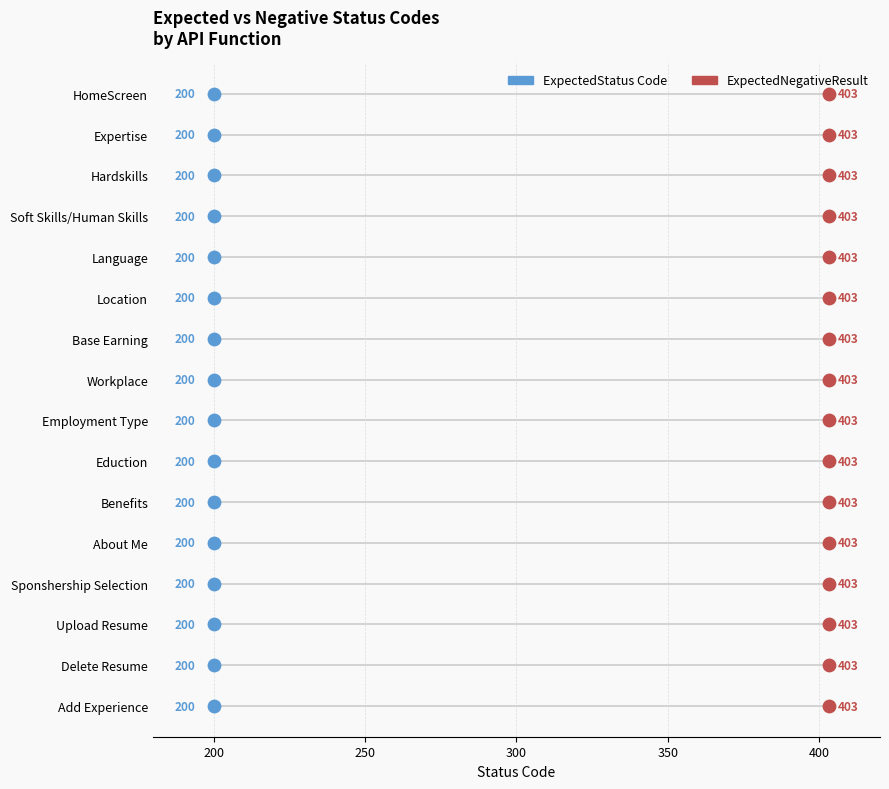

Which series has the largest Y range (max minus min)?

ExpectedStatus Code